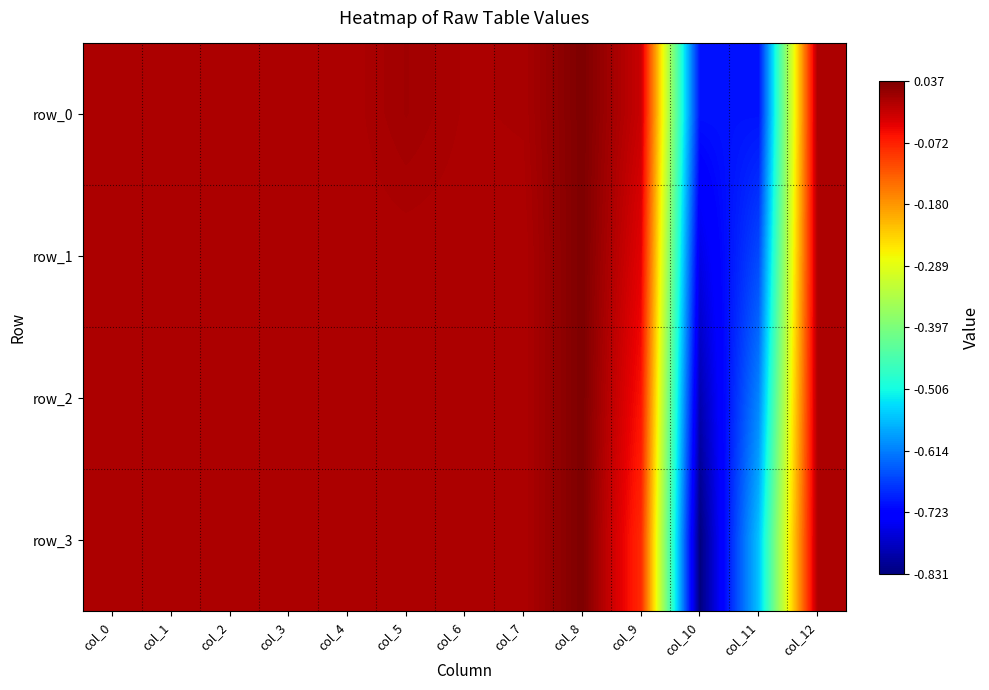

At which category is the sum across all series the highest?

col_8